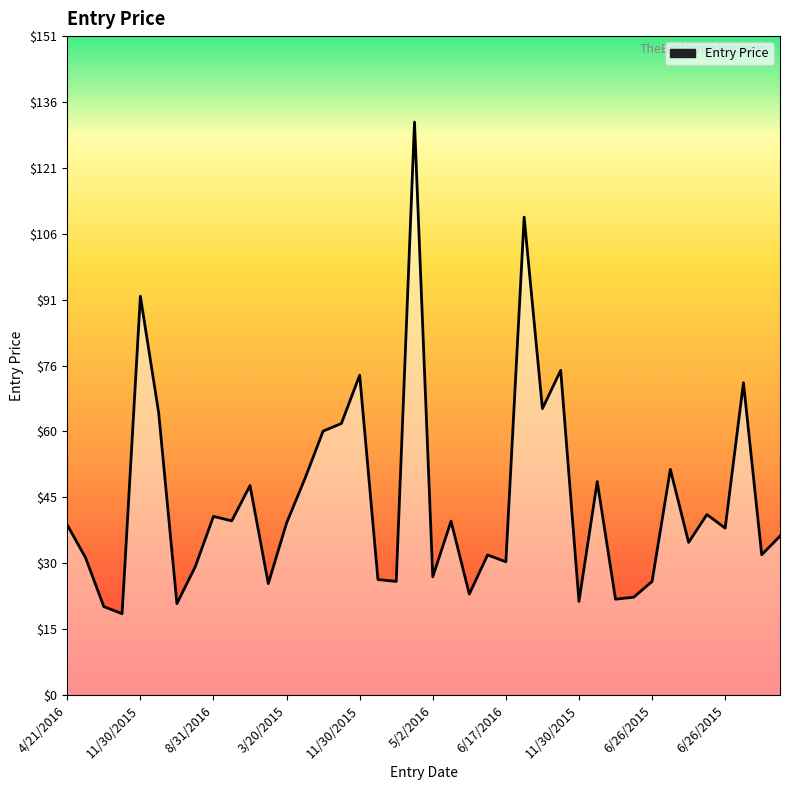

What is the difference between the maximum and minimum values?

112.8